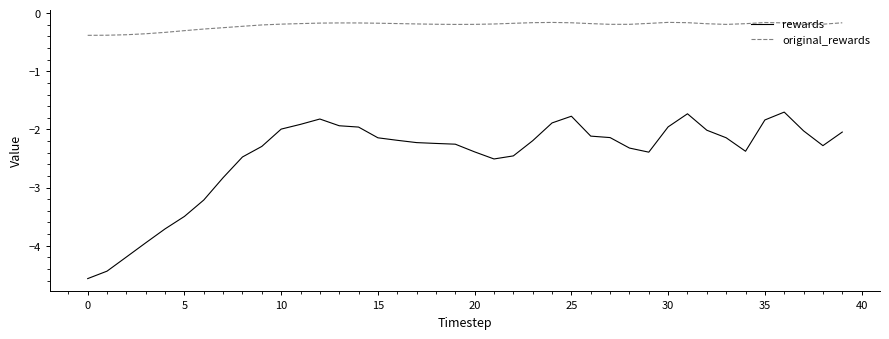

Rank the series by their maximum value, from lowest to highest.

rewards, original_rewards